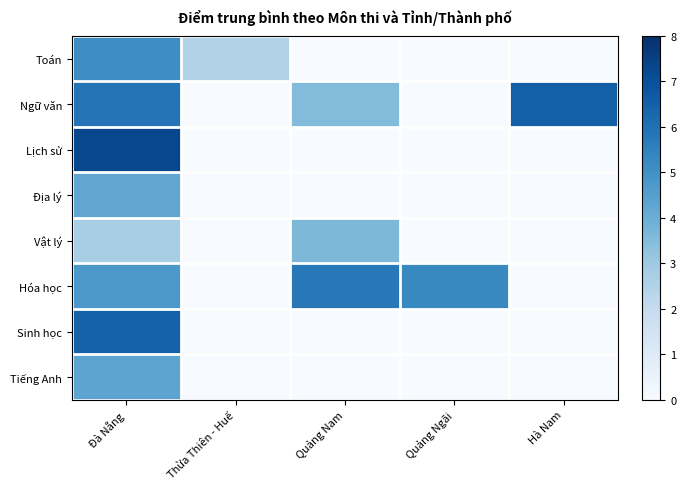

Which series has the largest range (max minus min)?

Lịch sử